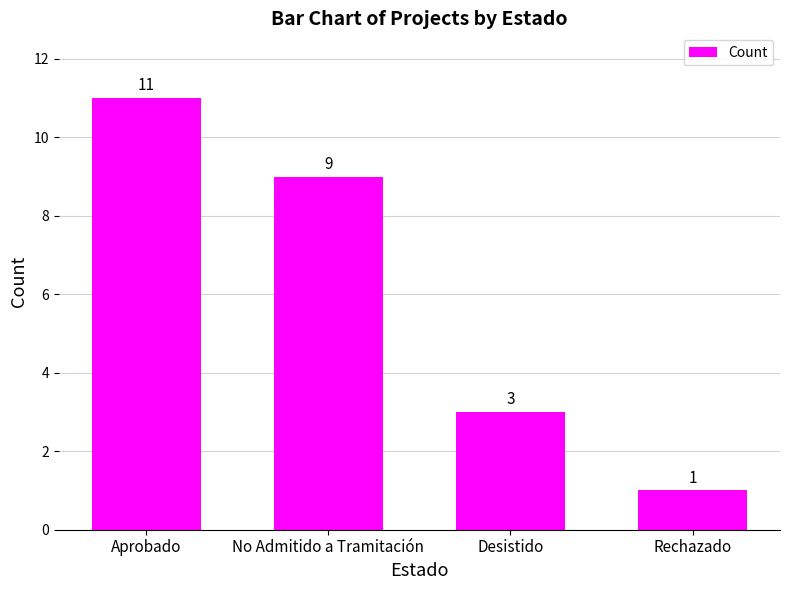

Does the chart contain any negative values?

No